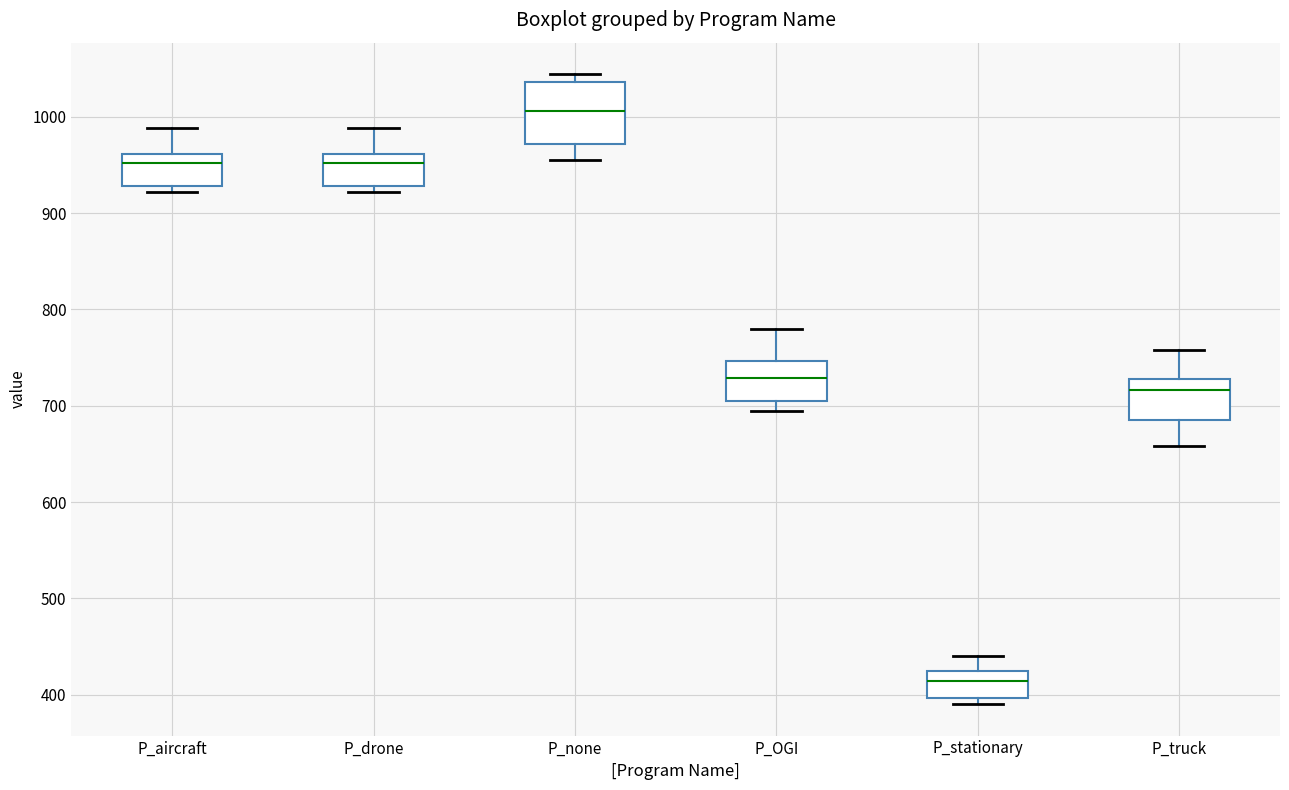

Reading left to right, transcribe this box plot: for each box, give where its median line is, the range the box spans, and where its two whiskers end, as read against the y-axis. The values are not printed on the chart, so give them approximately, as read against the axis.

P_aircraft: median 950, box 930 to 960, whiskers 920 to 990
P_drone: median 950, box 930 to 960, whiskers 920 to 990
P_none: median 1010, box 970 to 1040, whiskers 960 to 1040 (just above the box's upper edge)
P_OGI: median 730, box 710 to 750, whiskers 690 to 780
P_stationary: median 410, box 400 to 420, whiskers 390 to 440
P_truck: median 720, box 690 to 730, whiskers 660 to 760